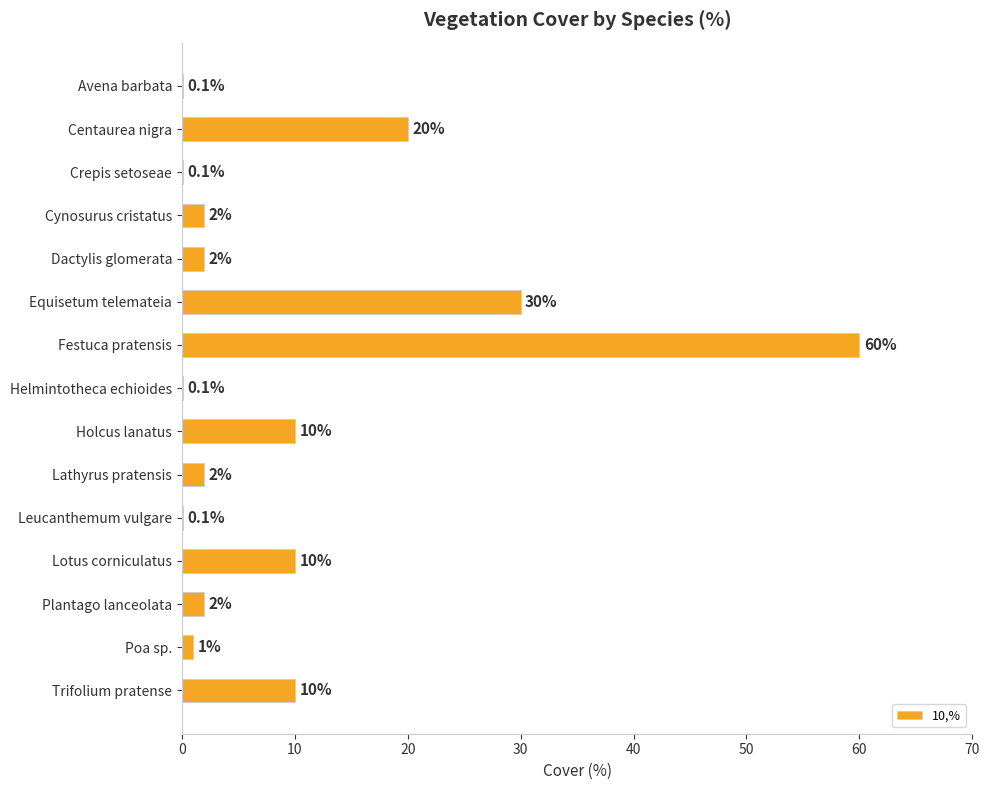

What is the change in value from Centaurea nigra to Plantago lanceolata?

-18.0